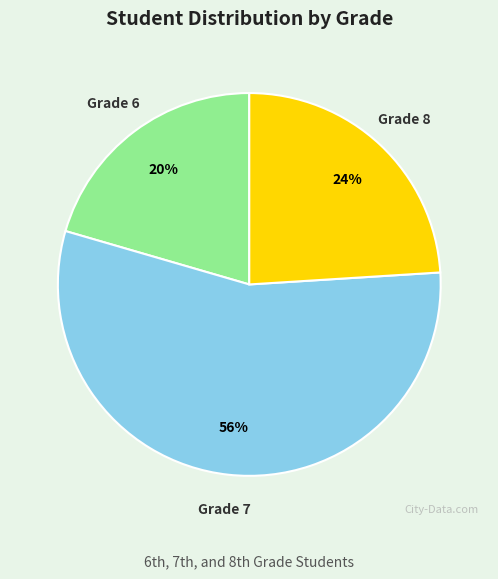

How many slices are in this pie chart?

3